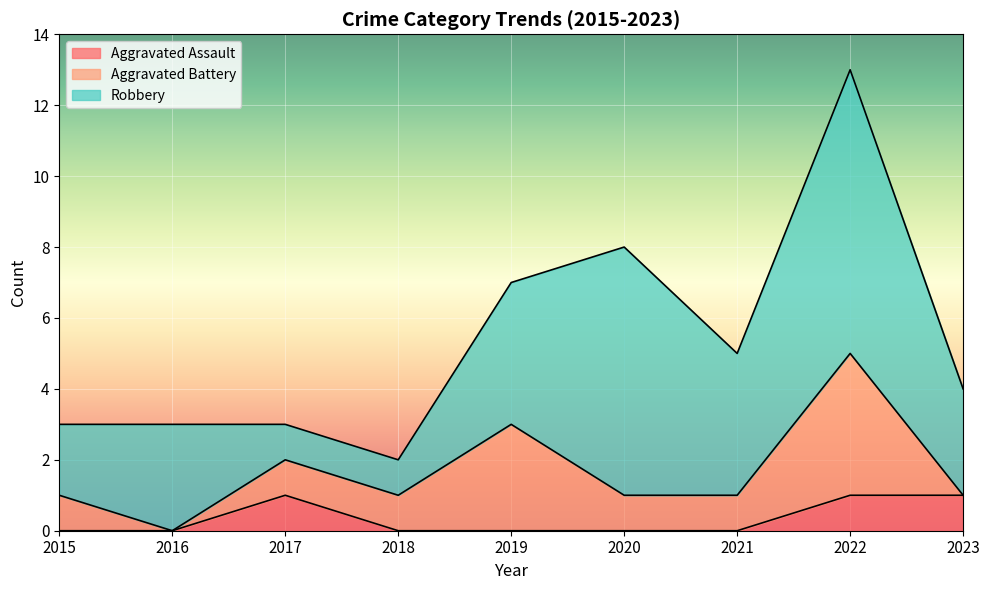

What is the difference between the Total values at 2020 and 2019?

1